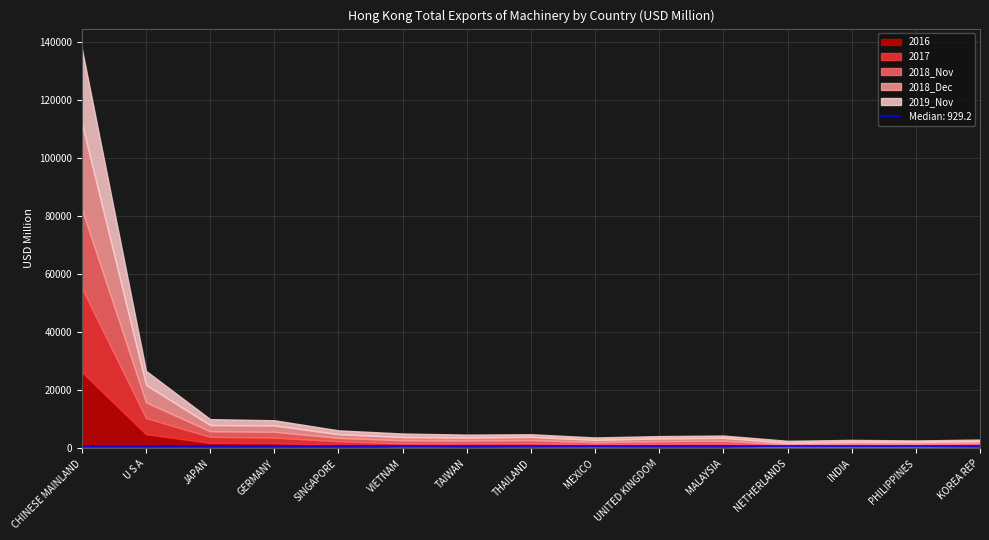

Reading left to right, extract all data points from this chart.

2016: CHINESE MAINLAND=26329.5	U S A=4912.2	JAPAN=1912.5	GERMANY=1816.7	SINGAPORE=1280.4	VIETNAM=737.8	TAIWAN=873.6	THAILAND=757.7	MEXICO=686.1	UNITED KINGDOM=780.8	MALAYSIA=836.4	NETHERLANDS=406.7	INDIA=524.1	PHILIPPINES=495.8	KOREA REP=765.1
2017: CHINESE MAINLAND=28980.9	U S A=5535.2	JAPAN=2072.1	GERMANY=1924.2	SINGAPORE=1192.4	VIETNAM=1007.2	TAIWAN=892.9	THAILAND=1062.5	MEXICO=722.8	UNITED KINGDOM=832.0	MALAYSIA=872.7	NETHERLANDS=444.6	INDIA=499.6	PHILIPPINES=559.3	KOREA REP=615.6
2018_Nov: CHINESE MAINLAND=27165.5	U S A=5446.6	JAPAN=1935.3	GERMANY=1995.7	SINGAPORE=1166.4	VIETNAM=1044.7	TAIWAN=929.2	THAILAND=1045.2	MEXICO=728.4	UNITED KINGDOM=883.1	MALAYSIA=937.8	NETHERLANDS=485.4	INDIA=617.0	PHILIPPINES=561.7	KOREA REP=552.2
2018_Dec: CHINESE MAINLAND=29554.0	U S A=5985.8	JAPAN=2141.8	GERMANY=2185.1	SINGAPORE=1275.1	VIETNAM=1133.0	TAIWAN=1063.5	THAILAND=1121.3	MEXICO=800.1	UNITED KINGDOM=940.2	MALAYSIA=1010.8	NETHERLANDS=549.4	INDIA=664.7	PHILIPPINES=610.4	KOREA REP=595.5
2019_Nov: CHINESE MAINLAND=25776.1	U S A=4850.9	JAPAN=2033.3	GERMANY=1784.1	SINGAPORE=1317.9	VIETNAM=1211.6	TAIWAN=996.2	THAILAND=898.0	MEXICO=845.1	UNITED KINGDOM=809.9	MALAYSIA=773.1	NETHERLANDS=743.1	INDIA=634.7	PHILIPPINES=526.8	KOREA REP=516.3